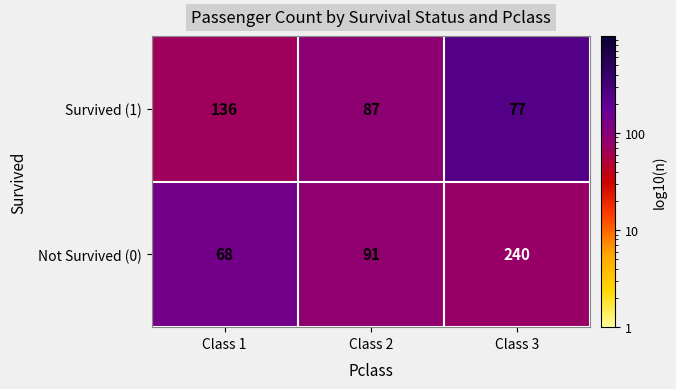

Is it true that Not Survived (0) equals 91 at Class 2?

True